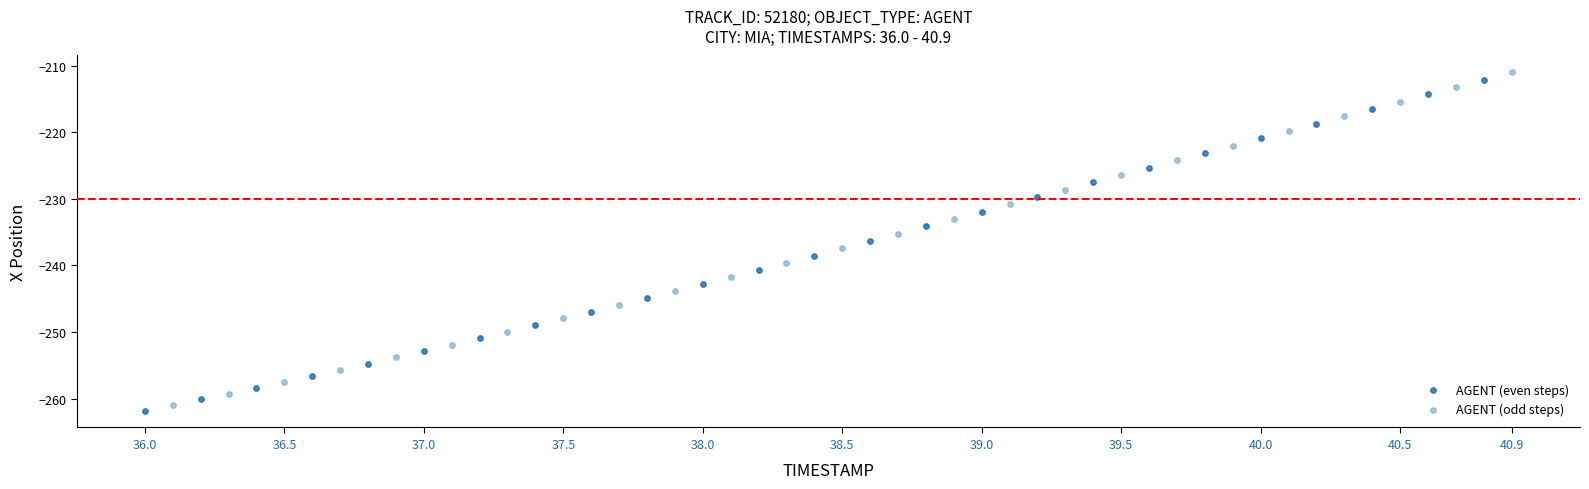

Which series has the widest spread of Y values?

AGENT (odd steps)